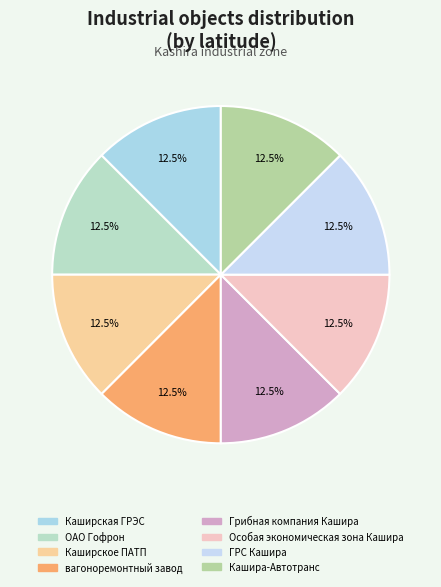

Which category has the biggest portion of the pie?

Каширская ГРЭС